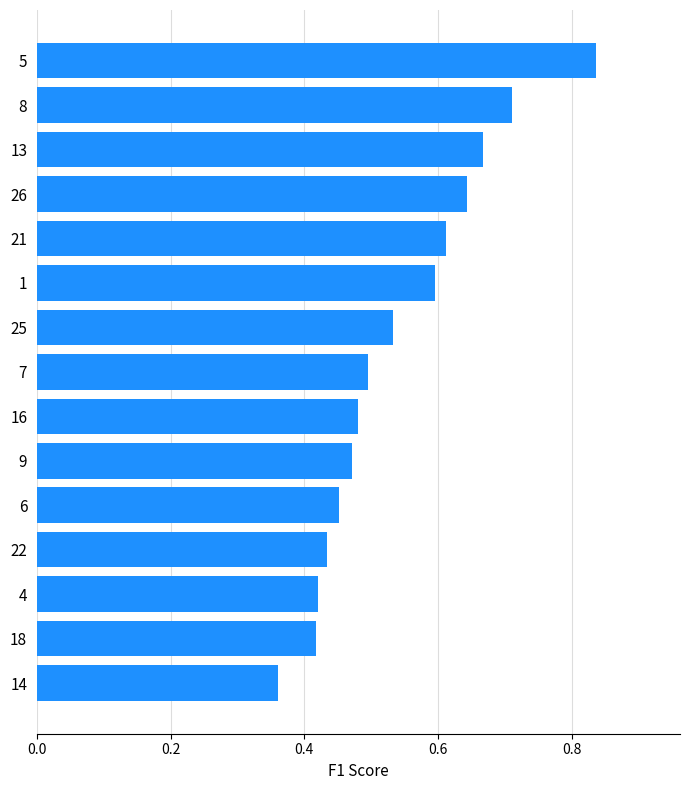

Is it true that the value at 21 is 0.2?

False